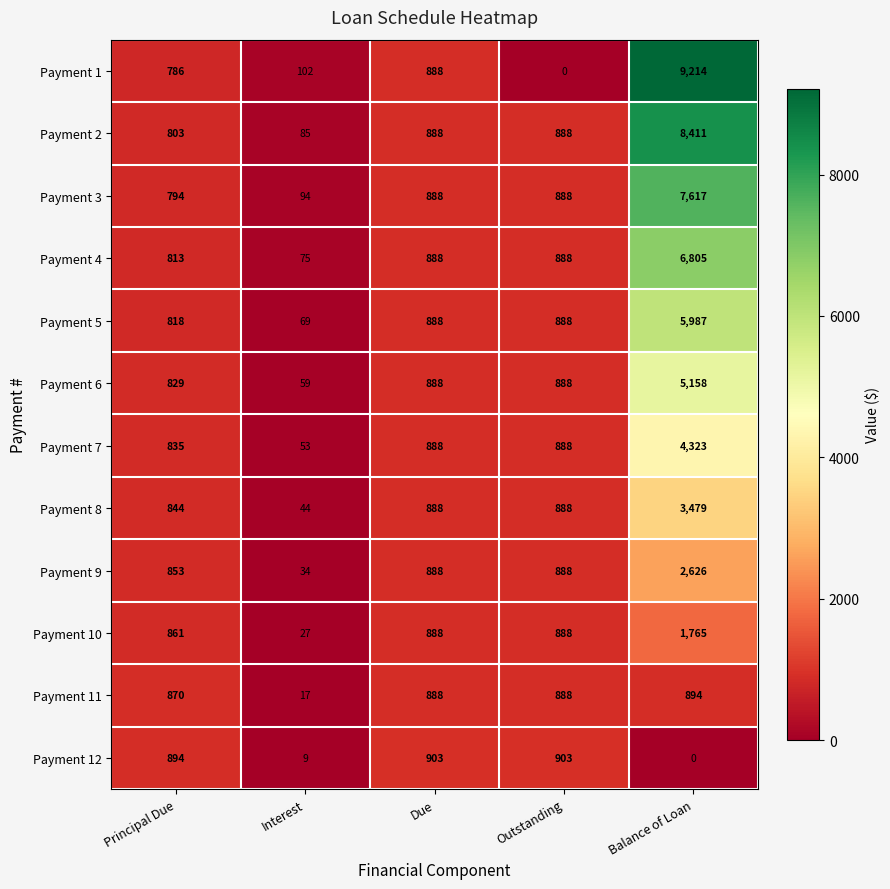

Rank the series at Interest from lowest to highest value.

Payment 12, Payment 11, Payment 10, Payment 9, Payment 8, Payment 7, Payment 6, Payment 5, Payment 4, Payment 2, Payment 3, Payment 1